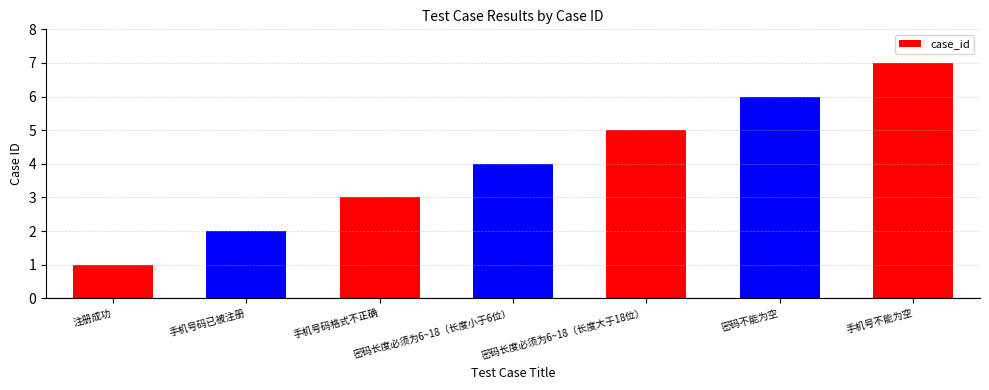

The value at 手机号码格式不正确 is 3. True or false?

True